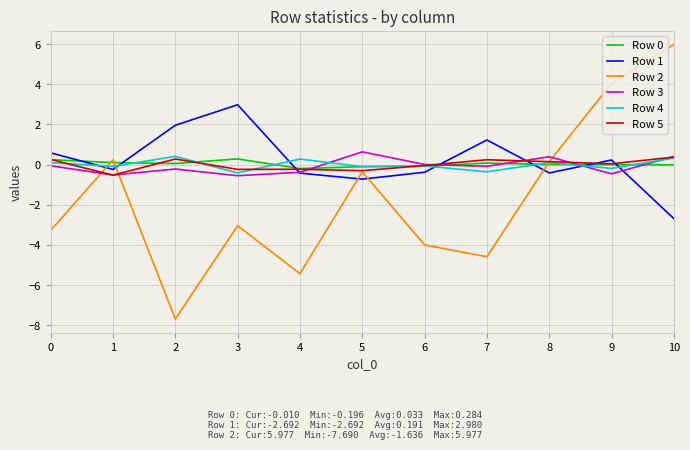

In Row 2, how many points are lower than both neighbors (excluding endpoints)?

3